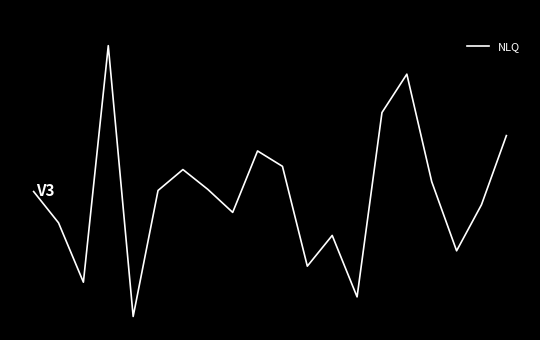

What is the smallest value displayed?

28984.5